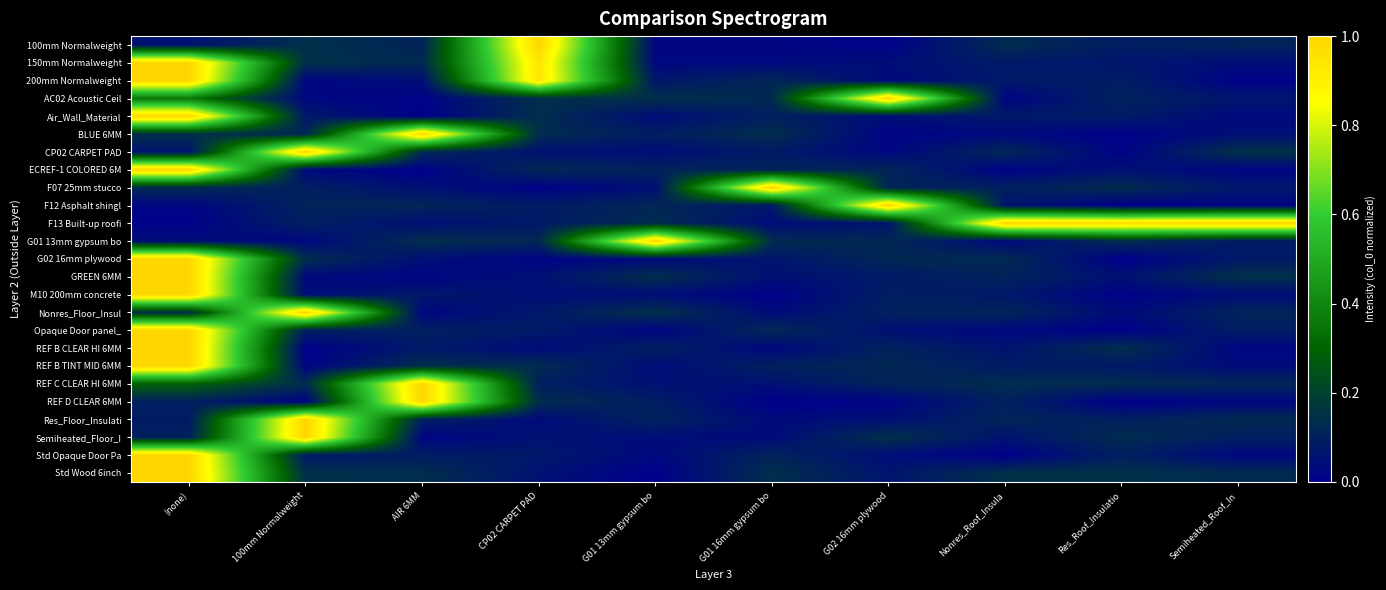

Reading left to right, list all the values displayed in this chart.

100mm Normalweight: (none)=0.1	100mm Normalweight=0.1	AIR 6MM=0.1	CP02 CARPET PAD=1.0	G01 13mm gypsum bo=0.0	G01 16mm gypsum bo=0.0	G02 16mm plywood=0.0	Nonres_Roof_Insula=0.1	Res_Roof_Insulatio=0.1	Semiheated_Roof_In=0.1
150mm Normalweight: (none)=1.0	100mm Normalweight=0.1	AIR 6MM=0.1	CP02 CARPET PAD=0.9	G01 13mm gypsum bo=0.0	G01 16mm gypsum bo=0.0	G02 16mm plywood=0.0	Nonres_Roof_Insula=0.1	Res_Roof_Insulatio=0.1	Semiheated_Roof_In=0.0
200mm Normalweight: (none)=1.0	100mm Normalweight=0.0	AIR 6MM=0.0	CP02 CARPET PAD=0.9	G01 13mm gypsum bo=0.1	G01 16mm gypsum bo=0.1	G02 16mm plywood=0.0	Nonres_Roof_Insula=0.1	Res_Roof_Insulatio=0.1	Semiheated_Roof_In=0.0
AC02 Acoustic Ceil: (none)=0.4	100mm Normalweight=0.0	AIR 6MM=0.0	CP02 CARPET PAD=0.1	G01 13mm gypsum bo=0.1	G01 16mm gypsum bo=0.1	G02 16mm plywood=1.0	Nonres_Roof_Insula=0.0	Res_Roof_Insulatio=0.1	Semiheated_Roof_In=0.1
Air_Wall_Material: (none)=1.0	100mm Normalweight=0.1	AIR 6MM=0.0	CP02 CARPET PAD=0.1	G01 13mm gypsum bo=0.0	G01 16mm gypsum bo=0.1	G02 16mm plywood=0.0	Nonres_Roof_Insula=0.1	Res_Roof_Insulatio=0.1	Semiheated_Roof_In=0.0
BLUE 6MM: (none)=0.1	100mm Normalweight=0.1	AIR 6MM=1.0	CP02 CARPET PAD=0.1	G01 13mm gypsum bo=0.1	G01 16mm gypsum bo=0.1	G02 16mm plywood=0.0	Nonres_Roof_Insula=0.0	Res_Roof_Insulatio=0.0	Semiheated_Roof_In=0.0
CP02 CARPET PAD: (none)=0.1	100mm Normalweight=1.0	AIR 6MM=0.1	CP02 CARPET PAD=0.1	G01 13mm gypsum bo=0.0	G01 16mm gypsum bo=0.1	G02 16mm plywood=0.0	Nonres_Roof_Insula=0.1	Res_Roof_Insulatio=0.0	Semiheated_Roof_In=0.1
ECREF-1 COLORED 6M: (none)=1.0	100mm Normalweight=0.0	AIR 6MM=0.0	CP02 CARPET PAD=0.1	G01 13mm gypsum bo=0.1	G01 16mm gypsum bo=0.1	G02 16mm plywood=0.1	Nonres_Roof_Insula=0.0	Res_Roof_Insulatio=0.1	Semiheated_Roof_In=0.0
F07 25mm stucco: (none)=0.1	100mm Normalweight=0.1	AIR 6MM=0.0	CP02 CARPET PAD=0.0	G01 13mm gypsum bo=0.0	G01 16mm gypsum bo=1.0	G02 16mm plywood=0.1	Nonres_Roof_Insula=0.1	Res_Roof_Insulatio=0.1	Semiheated_Roof_In=0.1
F12 Asphalt shingl: (none)=0.0	100mm Normalweight=0.1	AIR 6MM=0.1	CP02 CARPET PAD=0.1	G01 13mm gypsum bo=0.1	G01 16mm gypsum bo=0.1	G02 16mm plywood=1.0	Nonres_Roof_Insula=0.1	Res_Roof_Insulatio=0.0	Semiheated_Roof_In=0.0
F13 Built-up roofi: (none)=0.0	100mm Normalweight=0.1	AIR 6MM=0.0	CP02 CARPET PAD=0.1	G01 13mm gypsum bo=0.1	G01 16mm gypsum bo=0.0	G02 16mm plywood=0.1	Nonres_Roof_Insula=1.0	Res_Roof_Insulatio=1.0	Semiheated_Roof_In=1.0
G01 13mm gypsum bo: (none)=0.0	100mm Normalweight=0.0	AIR 6MM=0.1	CP02 CARPET PAD=0.1	G01 13mm gypsum bo=1.0	G01 16mm gypsum bo=0.1	G02 16mm plywood=0.1	Nonres_Roof_Insula=0.0	Res_Roof_Insulatio=0.1	Semiheated_Roof_In=0.1
G02 16mm plywood: (none)=1.0	100mm Normalweight=0.1	AIR 6MM=0.0	CP02 CARPET PAD=0.0	G01 13mm gypsum bo=0.0	G01 16mm gypsum bo=0.1	G02 16mm plywood=0.1	Nonres_Roof_Insula=0.1	Res_Roof_Insulatio=0.0	Semiheated_Roof_In=0.1
GREEN 6MM: (none)=1.0	100mm Normalweight=0.0	AIR 6MM=0.0	CP02 CARPET PAD=0.1	G01 13mm gypsum bo=0.1	G01 16mm gypsum bo=0.0	G02 16mm plywood=0.1	Nonres_Roof_Insula=0.1	Res_Roof_Insulatio=0.1	Semiheated_Roof_In=0.1
M10 200mm concrete: (none)=1.0	100mm Normalweight=0.0	AIR 6MM=0.1	CP02 CARPET PAD=0.0	G01 13mm gypsum bo=0.0	G01 16mm gypsum bo=0.0	G02 16mm plywood=0.1	Nonres_Roof_Insula=0.1	Res_Roof_Insulatio=0.0	Semiheated_Roof_In=0.0
Nonres_Floor_Insul: (none)=0.1	100mm Normalweight=1.0	AIR 6MM=0.0	CP02 CARPET PAD=0.1	G01 13mm gypsum bo=0.1	G01 16mm gypsum bo=0.0	G02 16mm plywood=0.1	Nonres_Roof_Insula=0.1	Res_Roof_Insulatio=0.0	Semiheated_Roof_In=0.1
Opaque Door panel_: (none)=1.0	100mm Normalweight=0.1	AIR 6MM=0.1	CP02 CARPET PAD=0.1	G01 13mm gypsum bo=0.0	G01 16mm gypsum bo=0.1	G02 16mm plywood=0.0	Nonres_Roof_Insula=0.0	Res_Roof_Insulatio=0.0	Semiheated_Roof_In=0.1
REF B CLEAR HI 6MM: (none)=1.0	100mm Normalweight=0.0	AIR 6MM=0.1	CP02 CARPET PAD=0.0	G01 13mm gypsum bo=0.1	G01 16mm gypsum bo=0.0	G02 16mm plywood=0.1	Nonres_Roof_Insula=0.1	Res_Roof_Insulatio=0.1	Semiheated_Roof_In=0.0
REF B TINT MID 6MM: (none)=1.0	100mm Normalweight=0.0	AIR 6MM=0.1	CP02 CARPET PAD=0.1	G01 13mm gypsum bo=0.0	G01 16mm gypsum bo=0.1	G02 16mm plywood=0.1	Nonres_Roof_Insula=0.1	Res_Roof_Insulatio=0.1	Semiheated_Roof_In=0.0
REF C CLEAR HI 6MM: (none)=0.3	100mm Normalweight=0.1	AIR 6MM=1.0	CP02 CARPET PAD=0.1	G01 13mm gypsum bo=0.1	G01 16mm gypsum bo=0.1	G02 16mm plywood=0.1	Nonres_Roof_Insula=0.1	Res_Roof_Insulatio=0.1	Semiheated_Roof_In=0.1
REF D CLEAR 6MM: (none)=0.1	100mm Normalweight=0.0	AIR 6MM=1.0	CP02 CARPET PAD=0.1	G01 13mm gypsum bo=0.1	G01 16mm gypsum bo=0.0	G02 16mm plywood=0.0	Nonres_Roof_Insula=0.1	Res_Roof_Insulatio=0.0	Semiheated_Roof_In=0.0
Res_Floor_Insulati: (none)=0.1	100mm Normalweight=1.0	AIR 6MM=0.1	CP02 CARPET PAD=0.0	G01 13mm gypsum bo=0.1	G01 16mm gypsum bo=0.0	G02 16mm plywood=0.0	Nonres_Roof_Insula=0.1	Res_Roof_Insulatio=0.1	Semiheated_Roof_In=0.1
Semiheated_Floor_I: (none)=0.1	100mm Normalweight=1.0	AIR 6MM=0.0	CP02 CARPET PAD=0.1	G01 13mm gypsum bo=0.0	G01 16mm gypsum bo=0.0	G02 16mm plywood=0.1	Nonres_Roof_Insula=0.1	Res_Roof_Insulatio=0.1	Semiheated_Roof_In=0.1
Std Opaque Door Pa: (none)=1.0	100mm Normalweight=0.1	AIR 6MM=0.1	CP02 CARPET PAD=0.1	G01 13mm gypsum bo=0.0	G01 16mm gypsum bo=0.1	G02 16mm plywood=0.0	Nonres_Roof_Insula=0.0	Res_Roof_Insulatio=0.1	Semiheated_Roof_In=0.0
Std Wood 6inch: (none)=1.0	100mm Normalweight=0.1	AIR 6MM=0.1	CP02 CARPET PAD=0.1	G01 13mm gypsum bo=0.0	G01 16mm gypsum bo=0.1	G02 16mm plywood=0.1	Nonres_Roof_Insula=0.1	Res_Roof_Insulatio=0.1	Semiheated_Roof_In=0.1